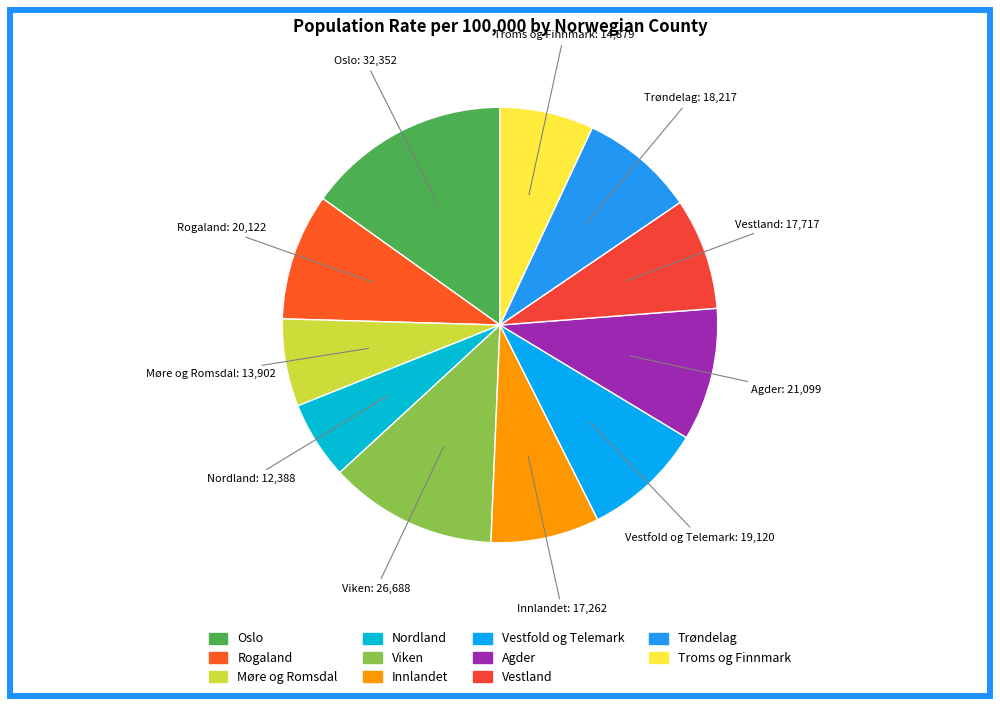

The Troms og Finnmark slice represents 1% of the pie. True or false?

False